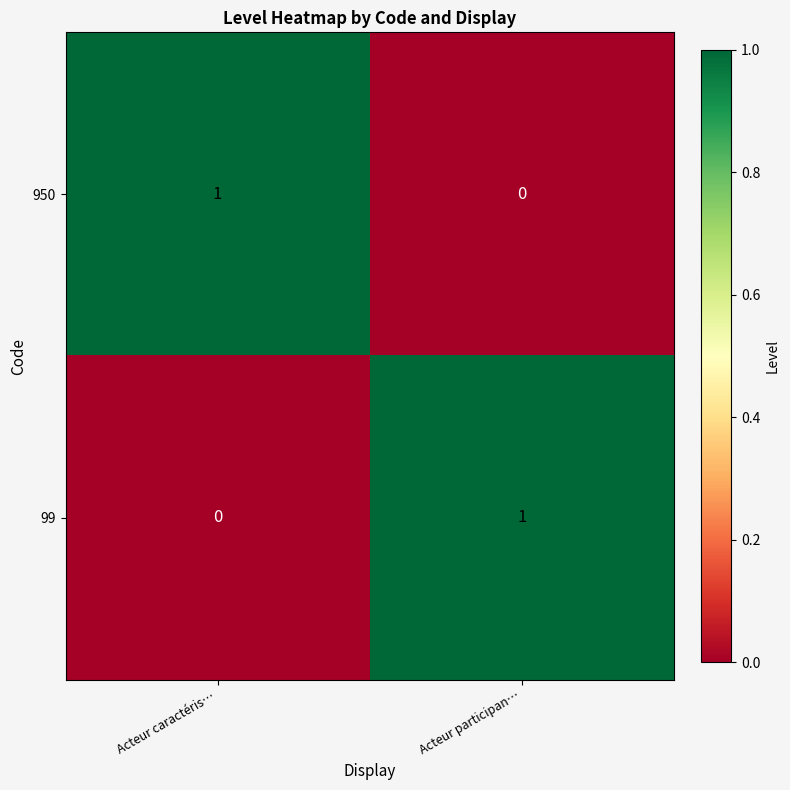

What is the greatest value displayed?

1